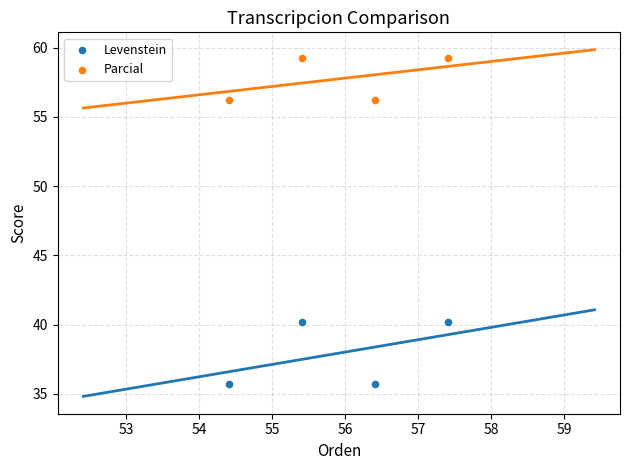

Which series has the widest spread of Y values?

Levenstein